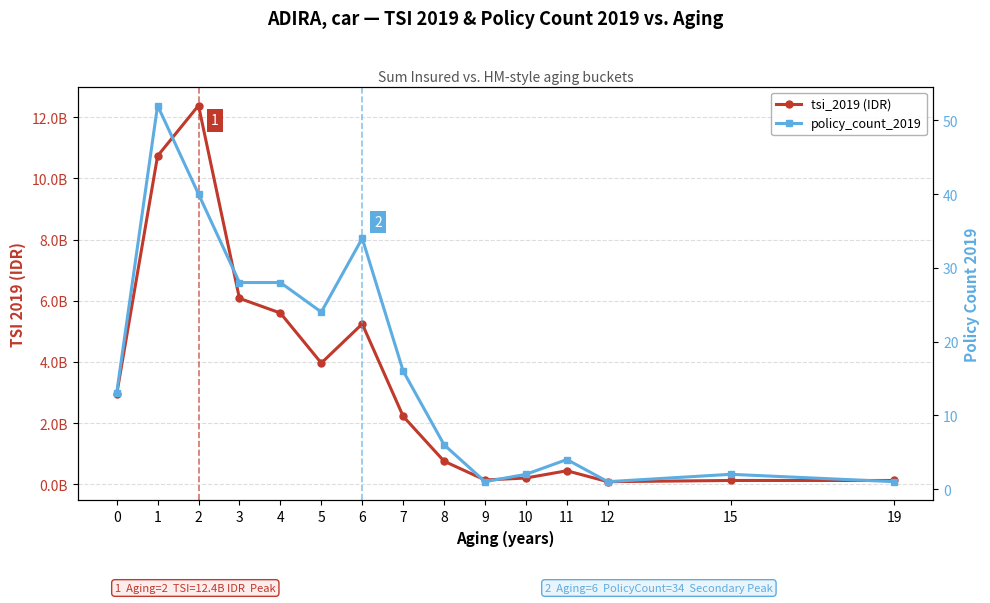

True or false: policy_count_2019 has more than 2 interior local peaks.

True